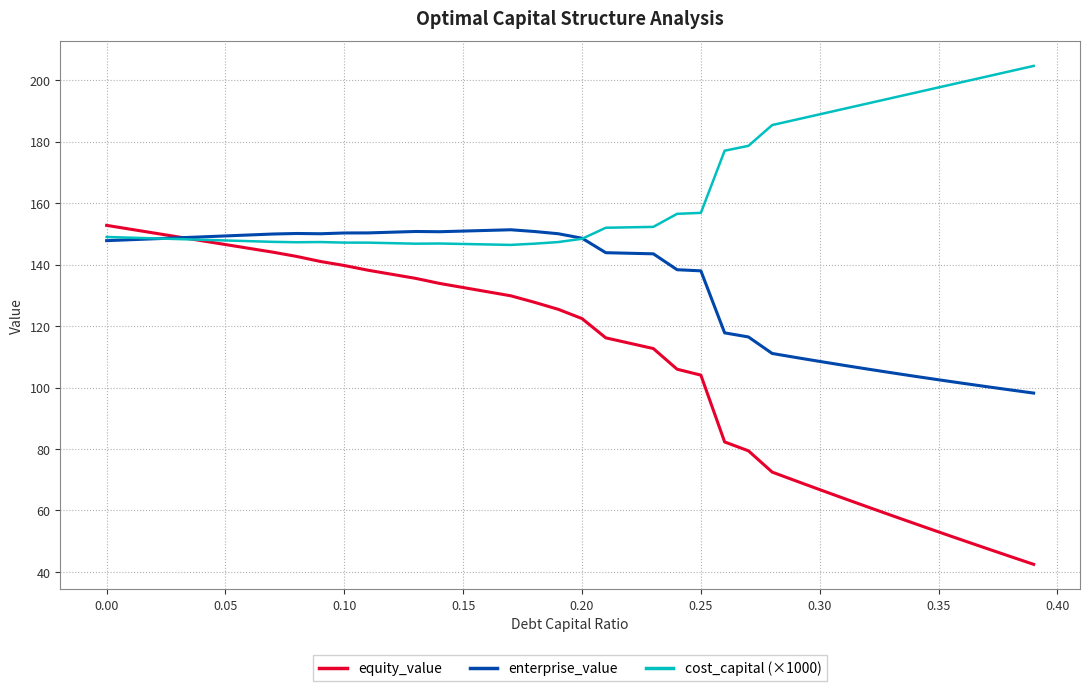

Which series has the largest total across all categories?

cost_capital (×1000)